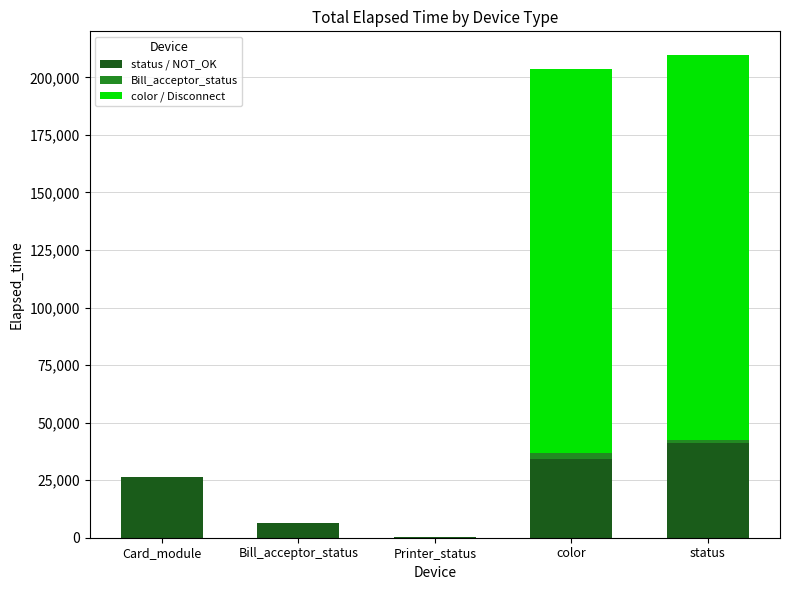

Where is status / NOT_OK nearest to the value 20718?

Card_module